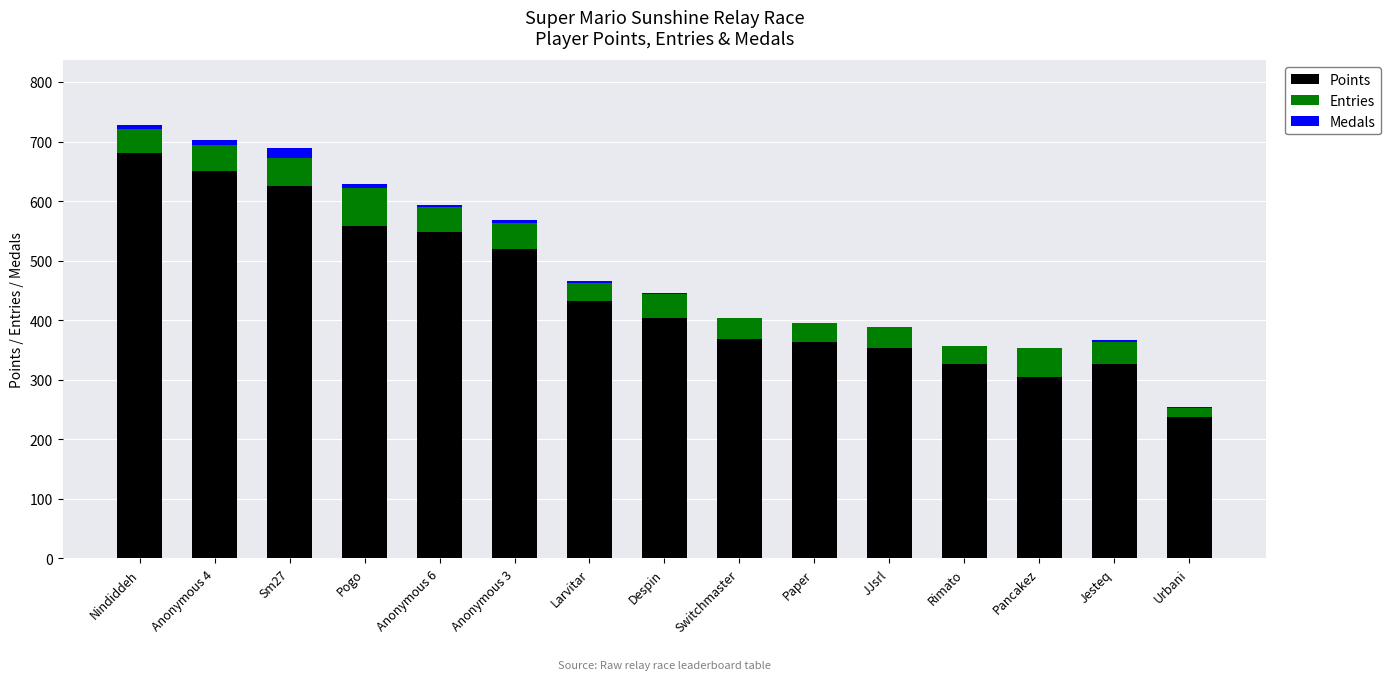

At which label is Points closest to 458?

Larvitar